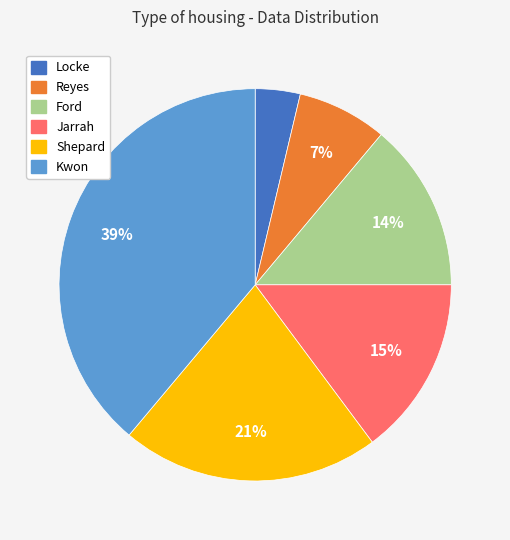

Which slice is the largest?

Kwon